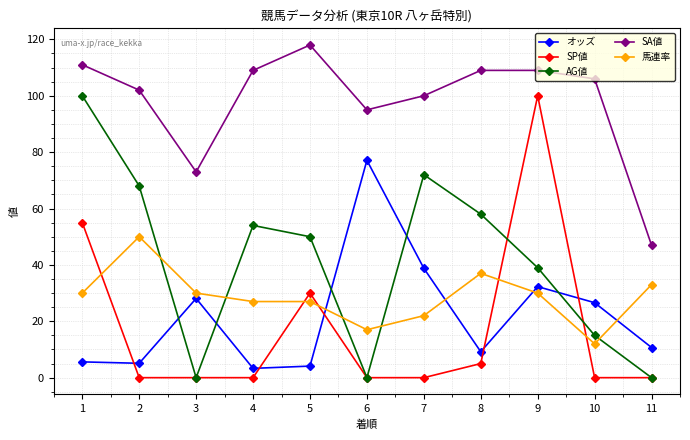

What is the average value of the SA値 series?

98.1